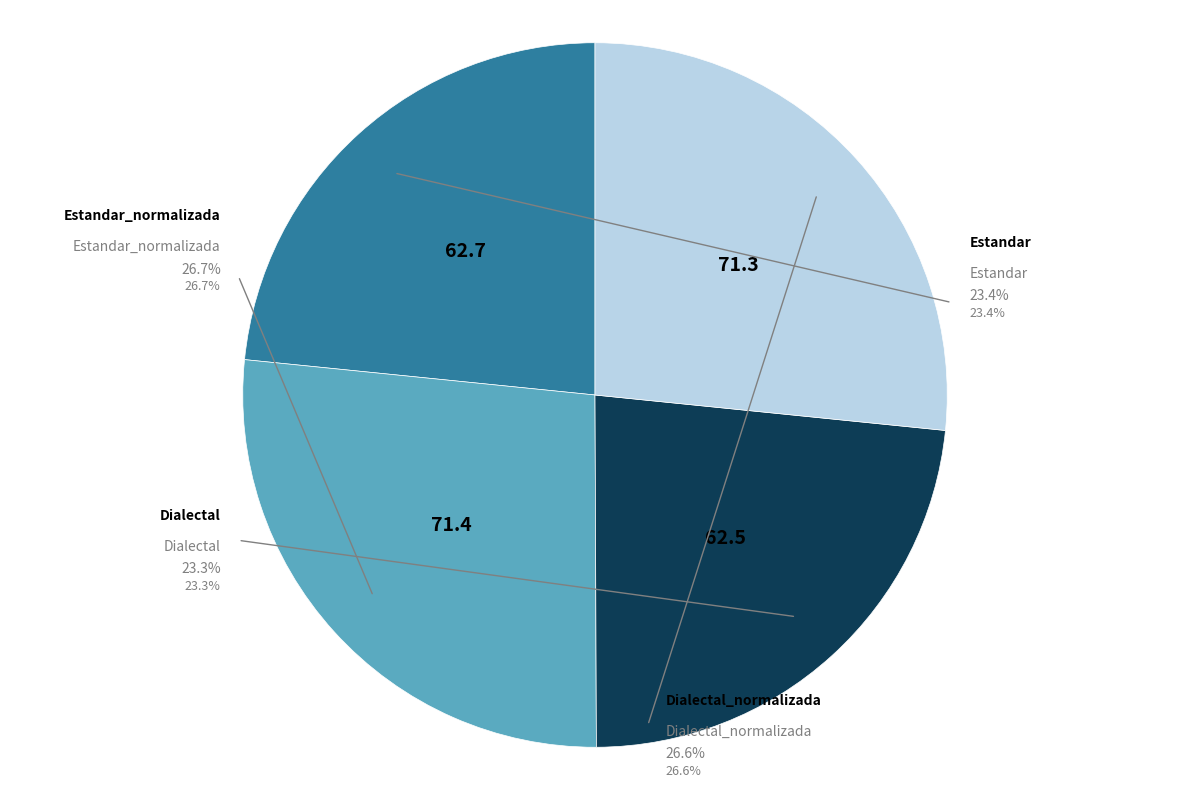

How many slices are in this pie chart?

4